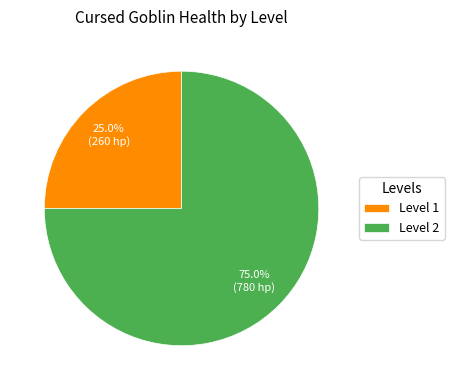

To the nearest percent, what portion does Level 1 represent?

25%